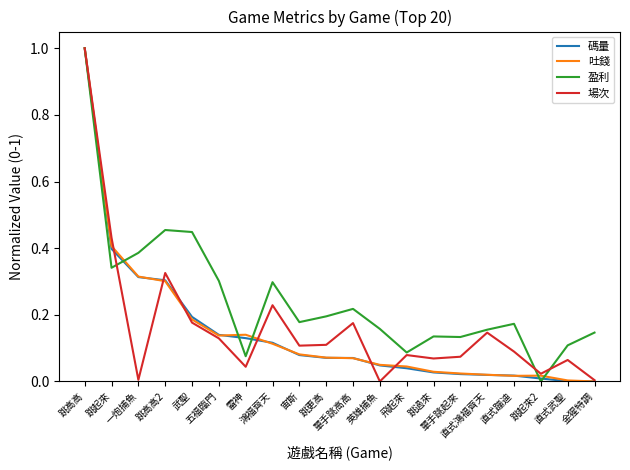

What are all the series names shown in the legend?

碼量, 吐錢, 盈利, 場次